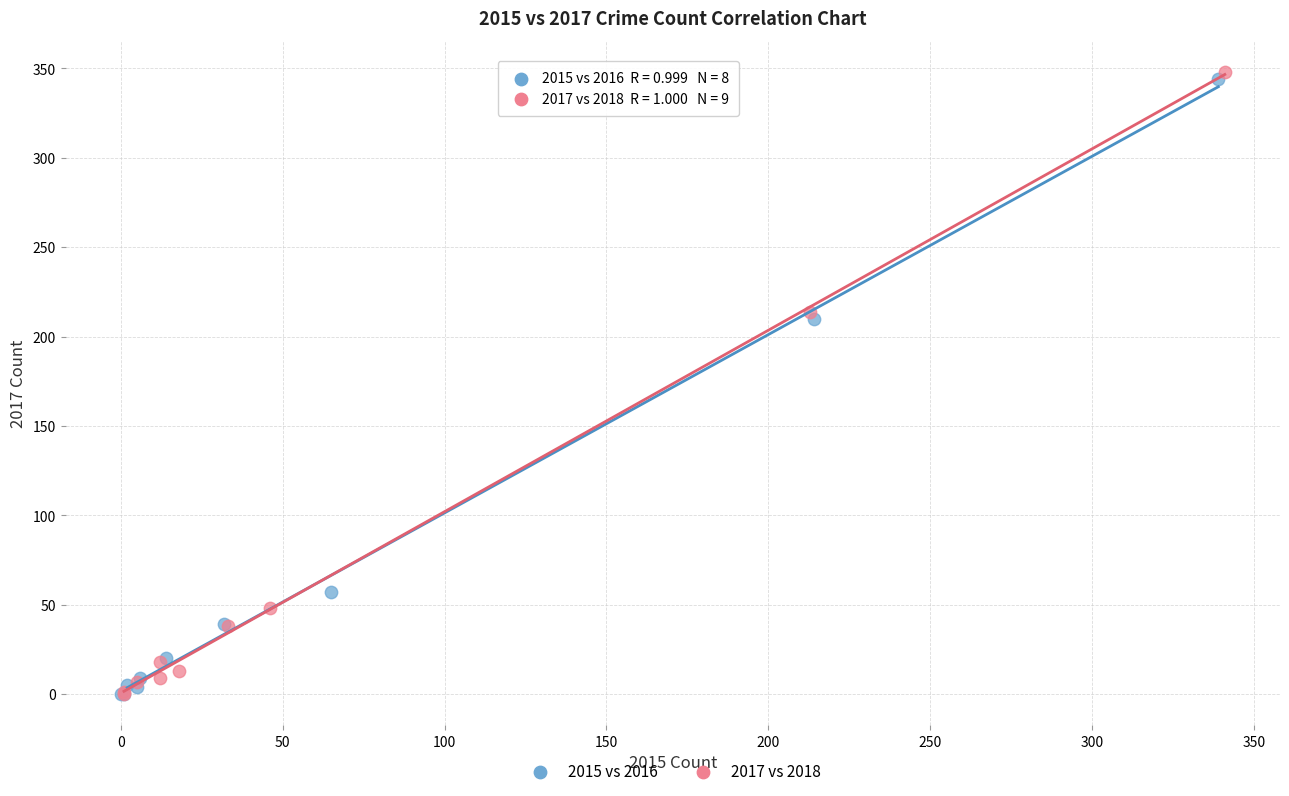

Which series has the largest Y range (max minus min)?

2017 vs 2018